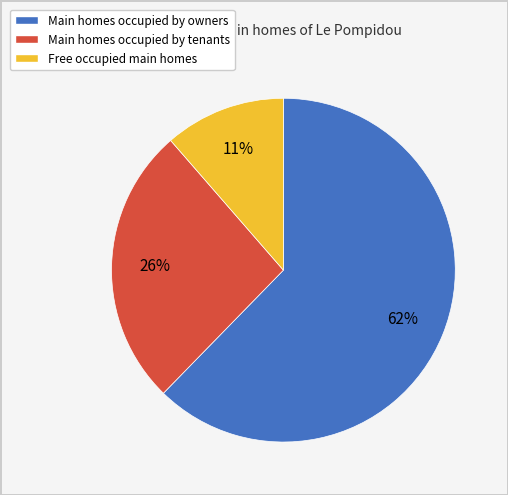

To the nearest percent, what is the average slice percentage?

33%